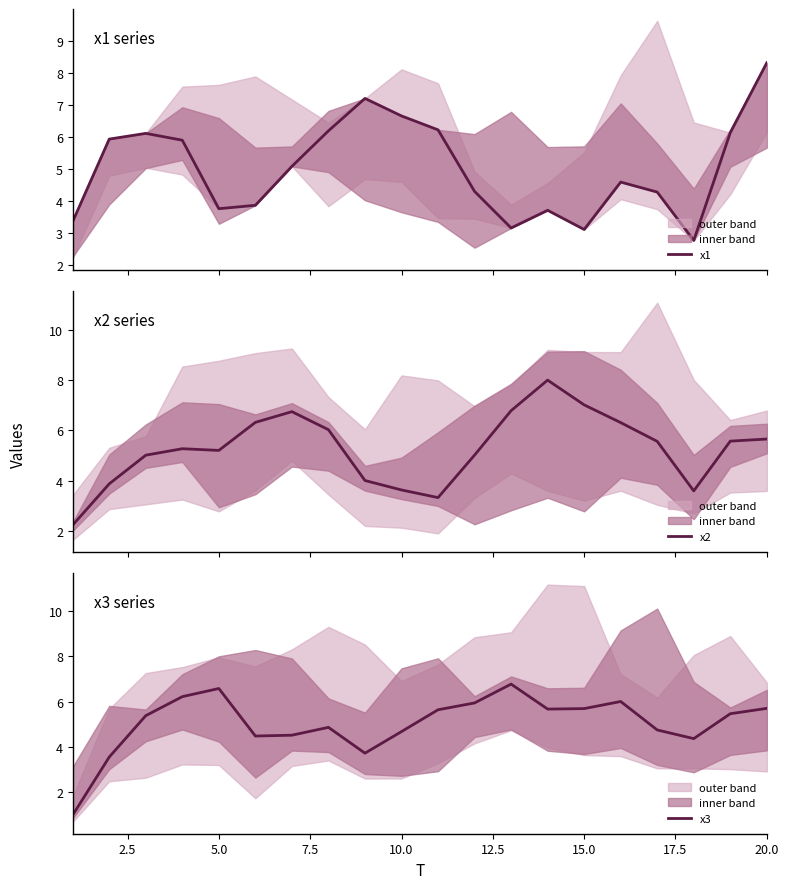

What is the highest value of the x1 series?

8.3